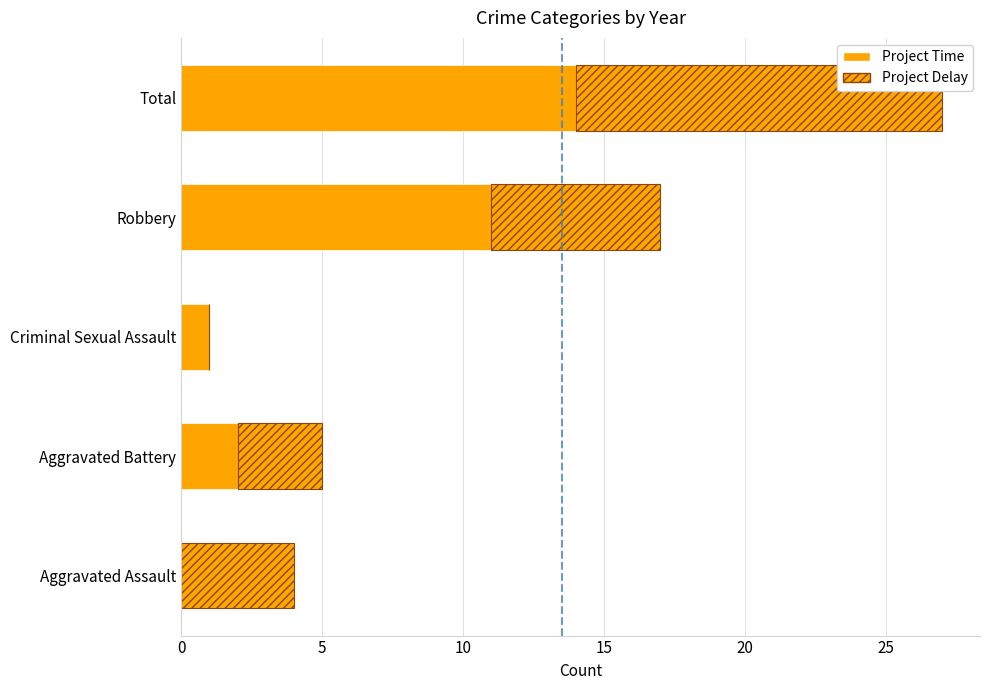

How many distinct data groups are displayed?

2